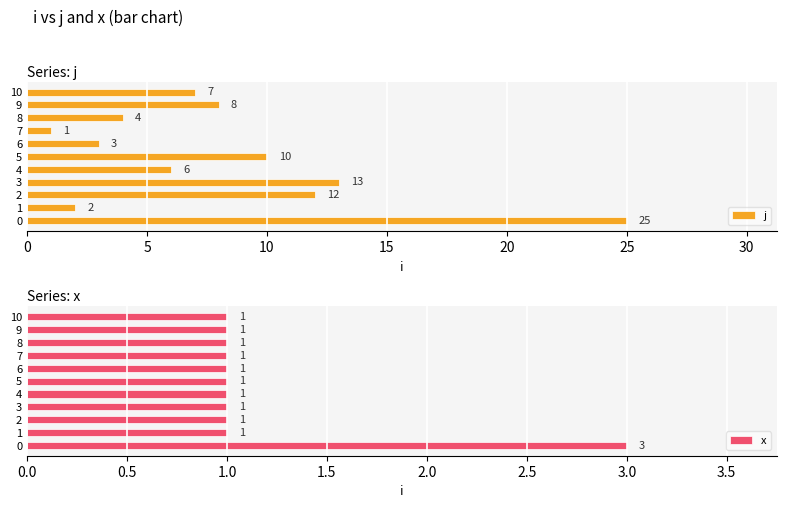

What is the value of the x bar at the 3rd from the left?

1